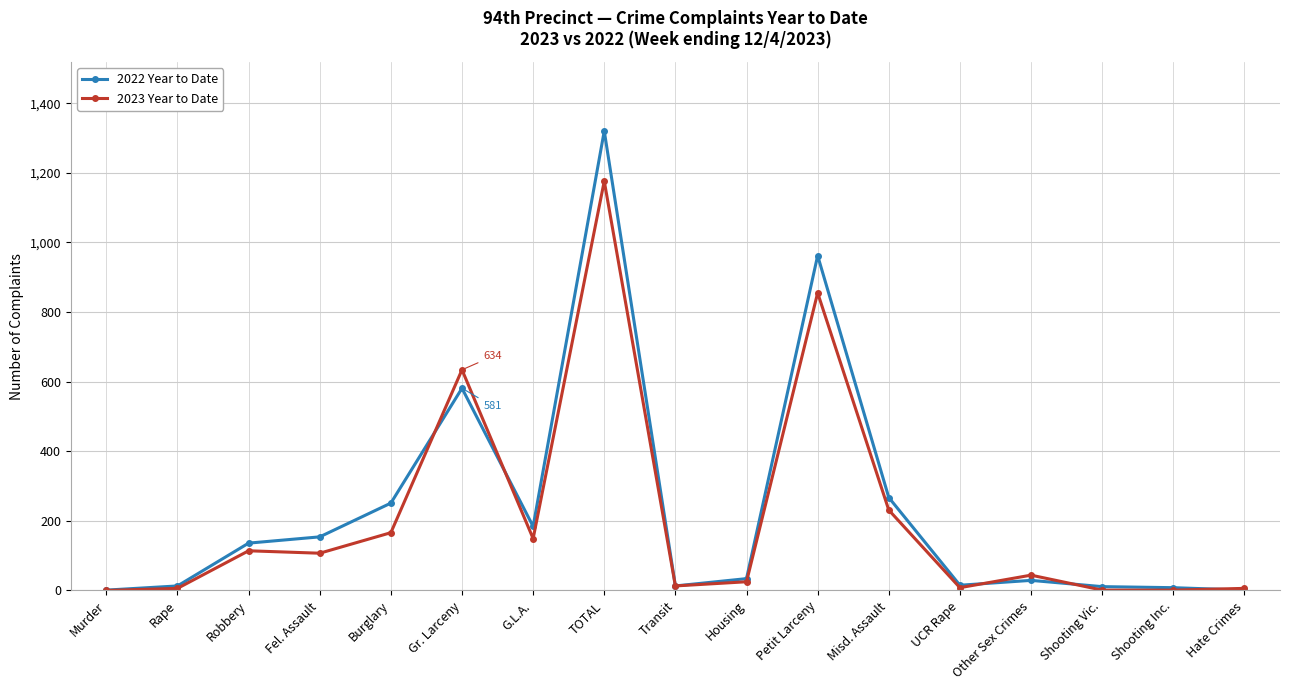

At how many categories does at least one series exceed 548?

3